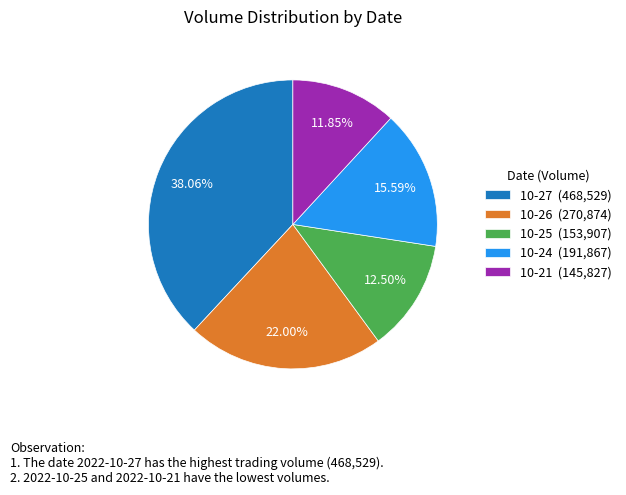

Do 10-25 (153,907) and 10-27 (468,529) together represent more than half of the pie?

Yes